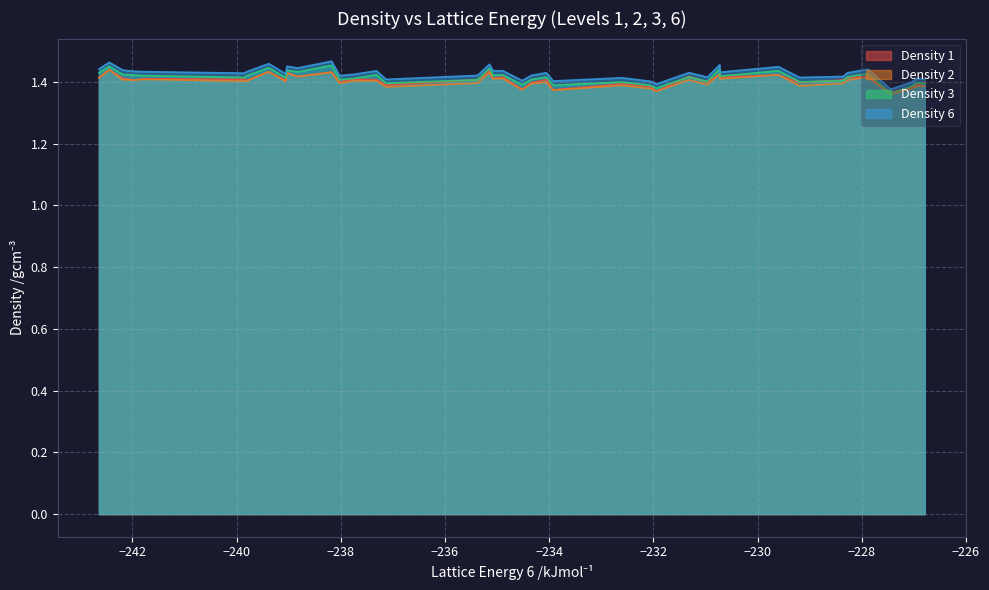

True or false: Density 1 has more than 1 interior local peaks.

True